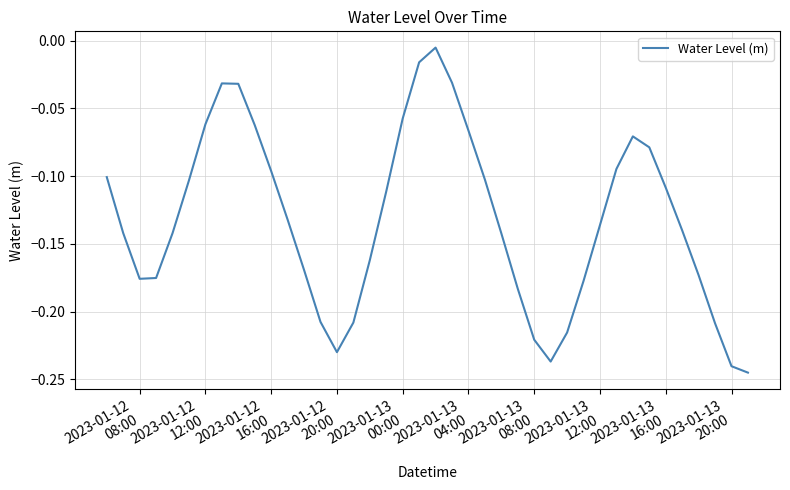

How many lines are shown in the chart?

1